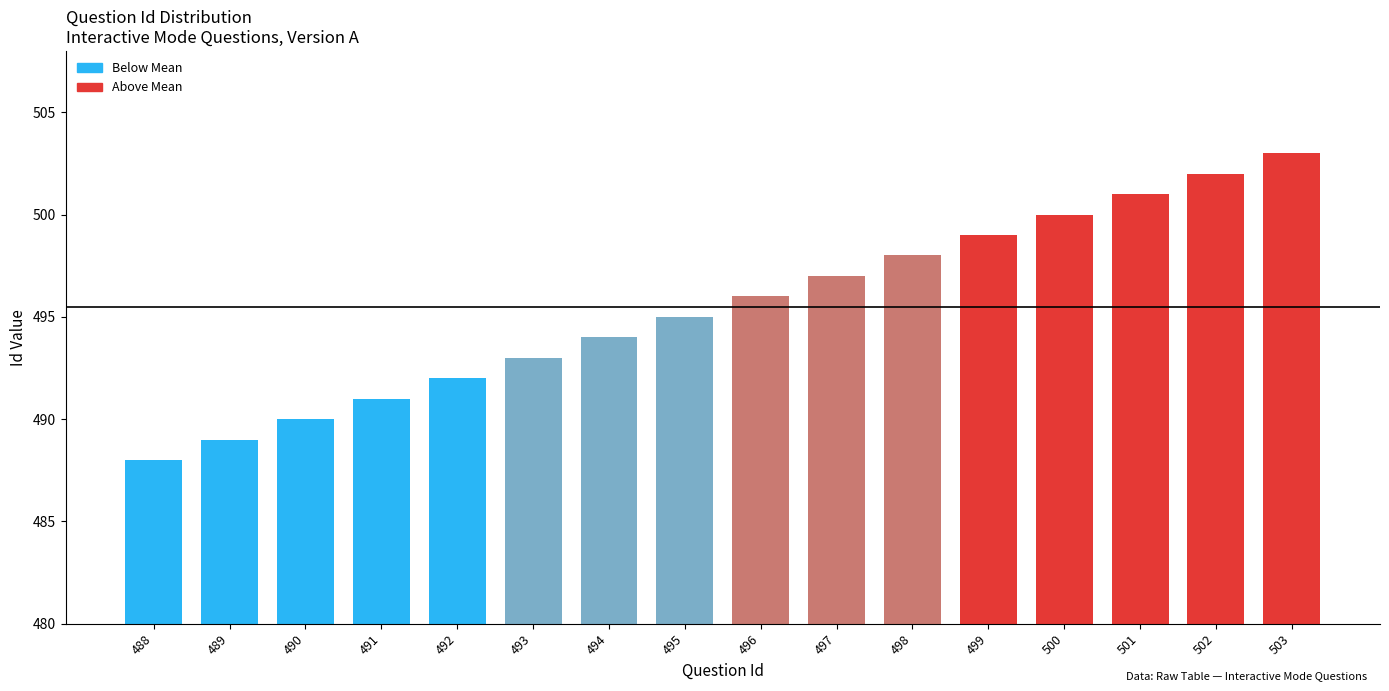

True or false: the data shows 494 at 494.

True